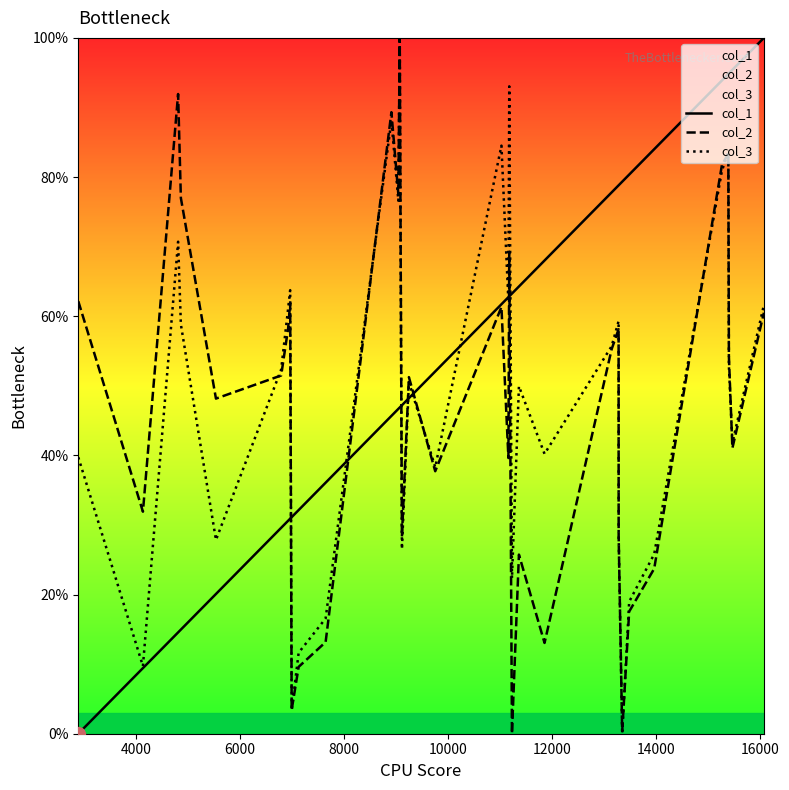

What is the average value of the col_2 series?

47.2